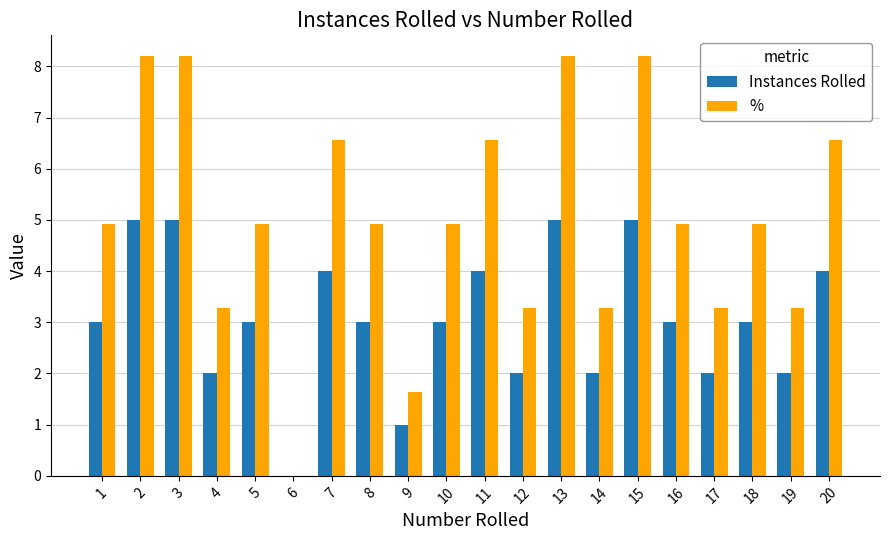

What is the greatest value displayed?

8.2